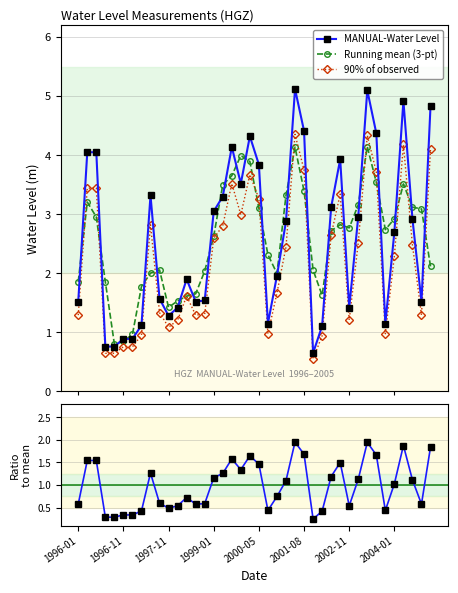

What is the value of the 90% of observed point at the 39th from the left?

1.3